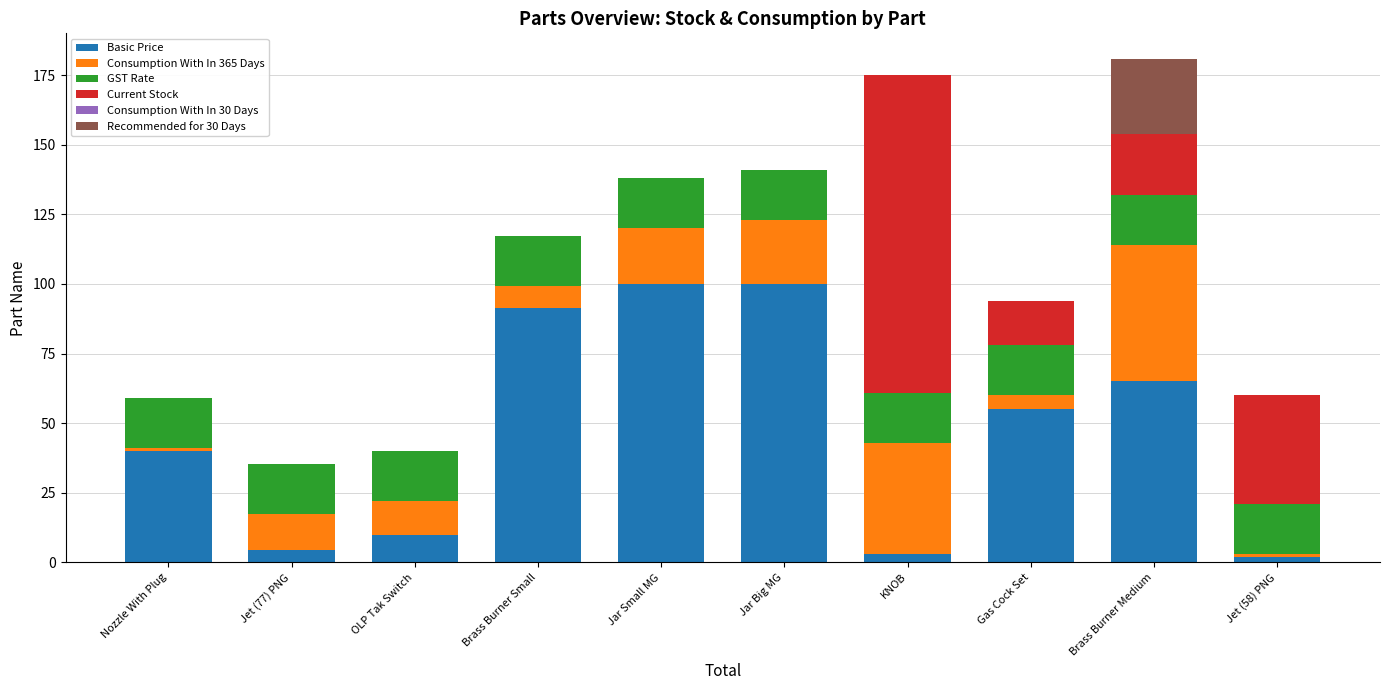

What is the highest value of the Basic Price series?

100.0